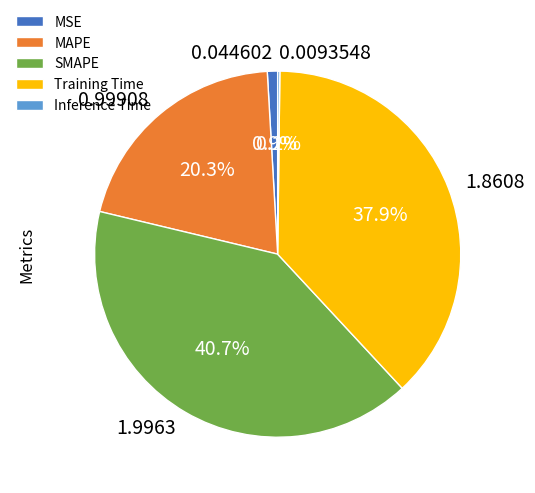

What percentage do MAPE and SMAPE together represent?

61.0%